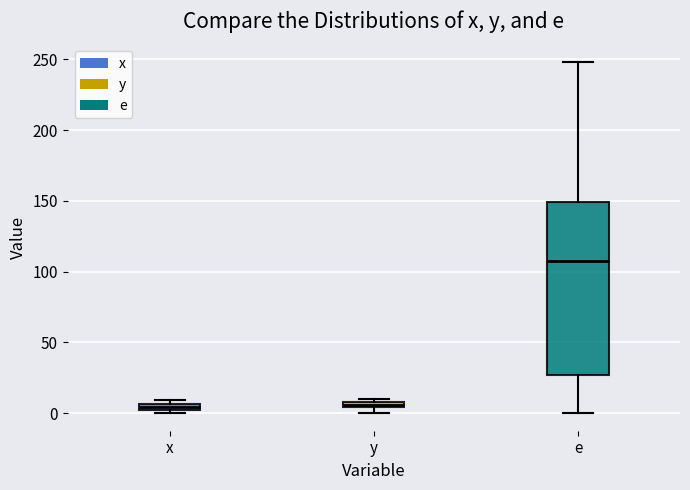

Which box has the highest median line?

e